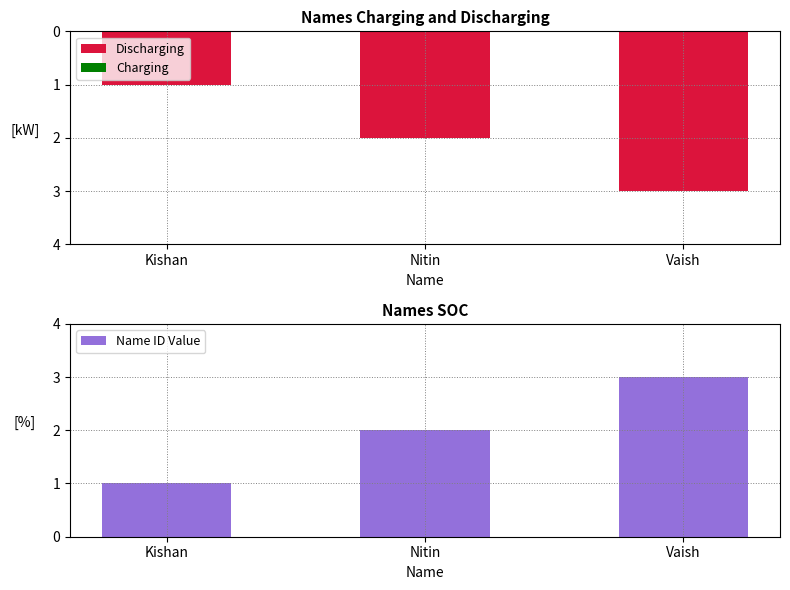

What is the label of the 1st bar from the right?

Vaish